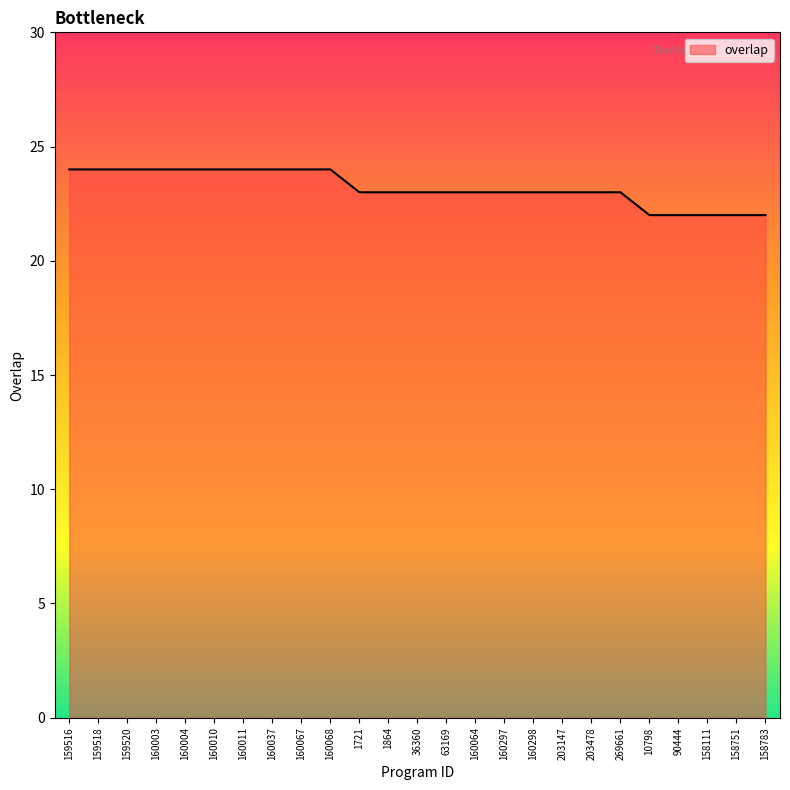

True or false: the data shows 34 at 203478.

False